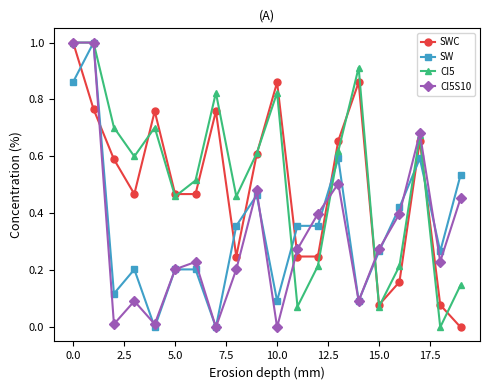

True or false: CI5S10 has more than 0 interior local peaks.

True